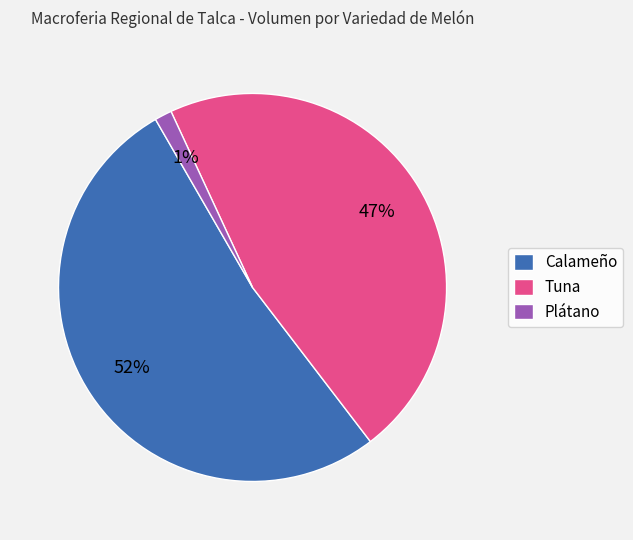

What percentage is the Tuna slice, to the nearest percent?

47%